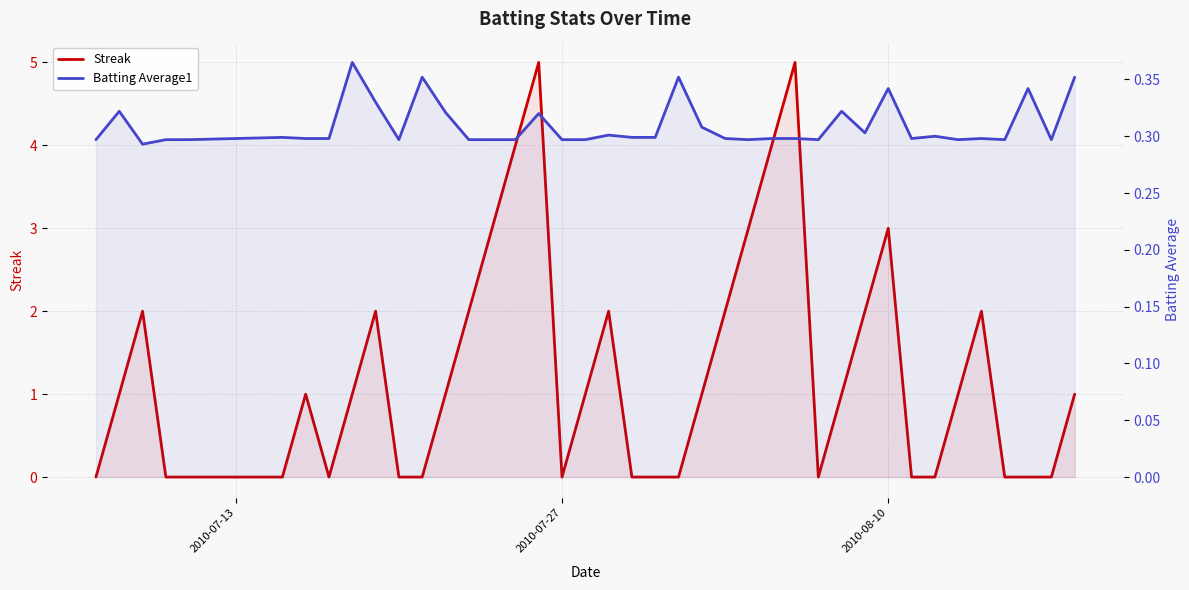

Does the chart display data point markers on the line(s)?

No